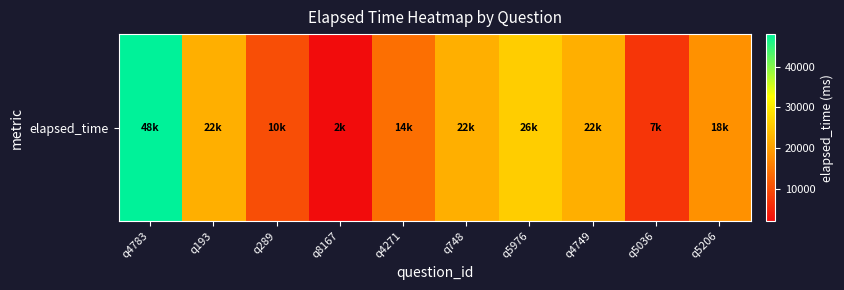

Reading right to left, what are all the values shown in this chart?

18000	7000	22000	26000	22000	14000	2000	10000	22000	48000